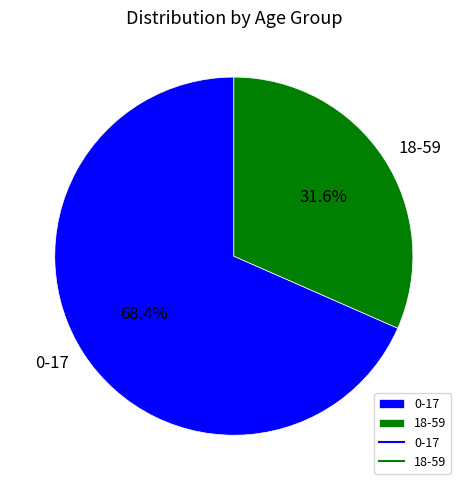

To the nearest percent, what is the difference between the largest and smallest slice percentages?

37%